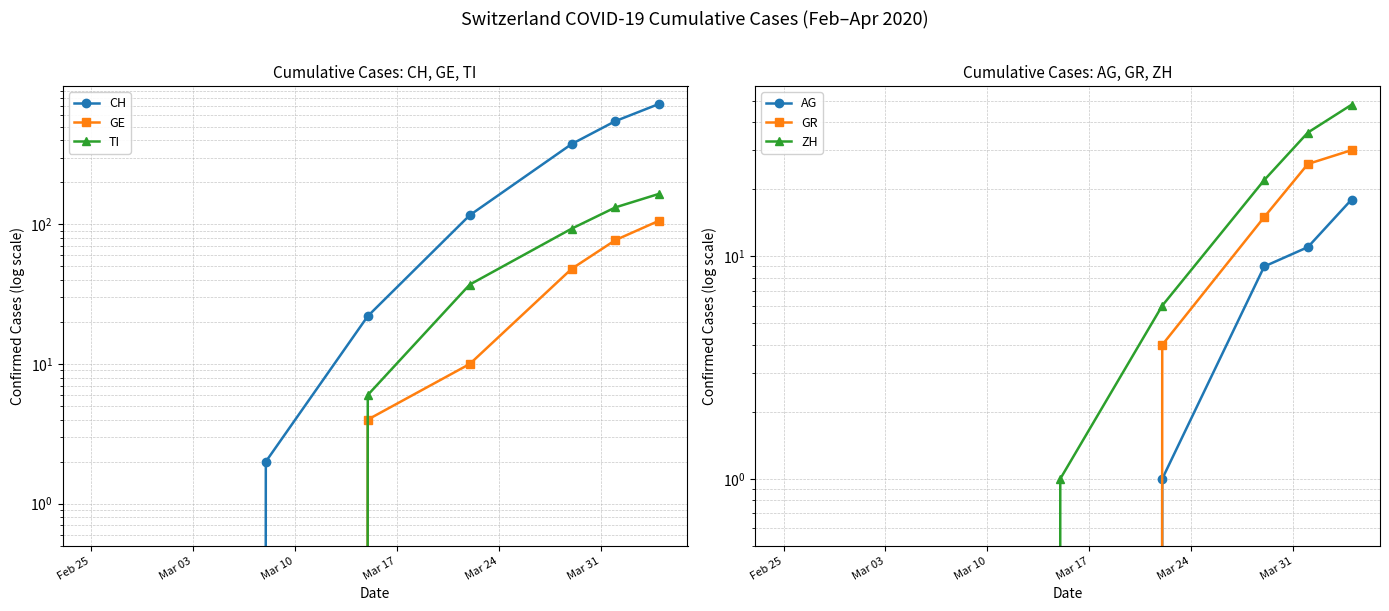

Count the number of data series in this chart.

6